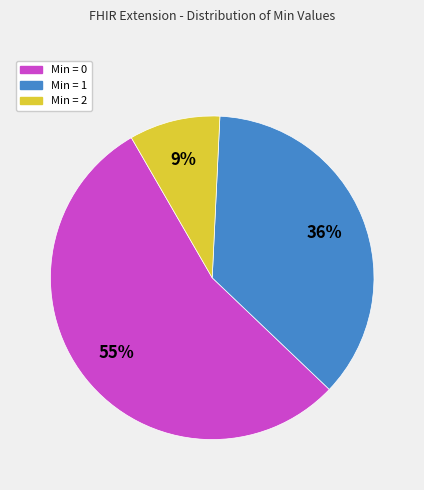

To the nearest percent, what is the average slice percentage?

33%